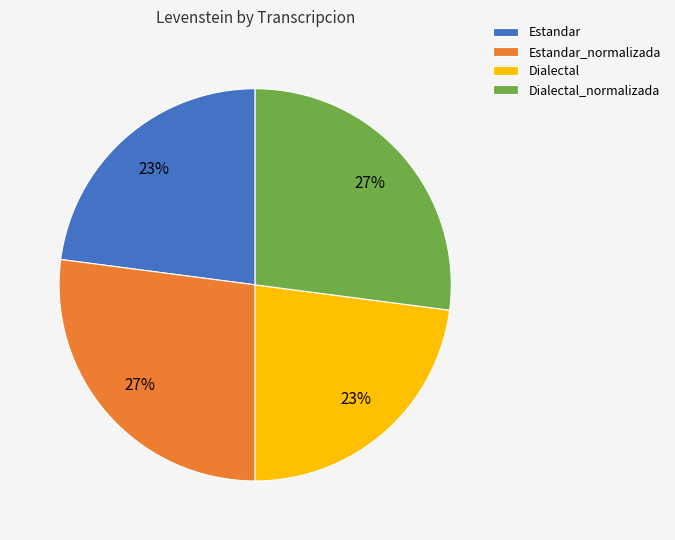

Does Dialectal_normalizada represent more than half of the total?

No